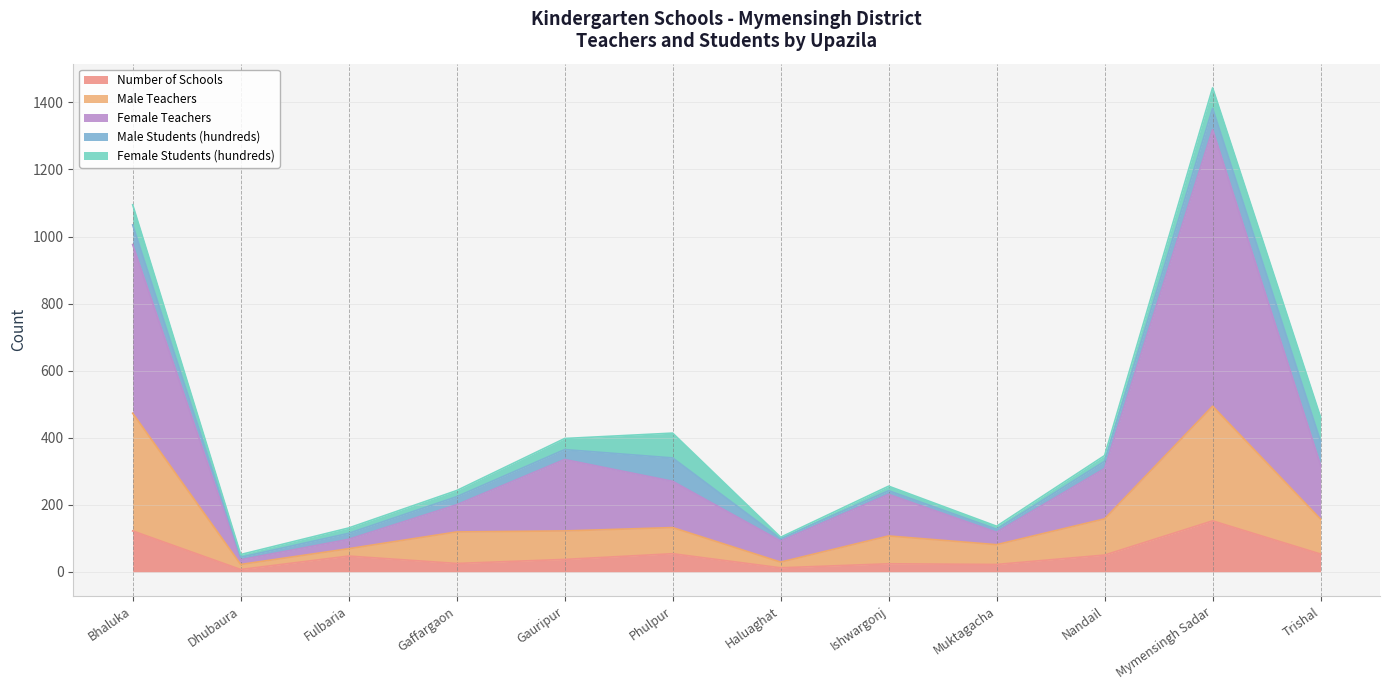

Which series has the largest total across all categories?

Female Teachers